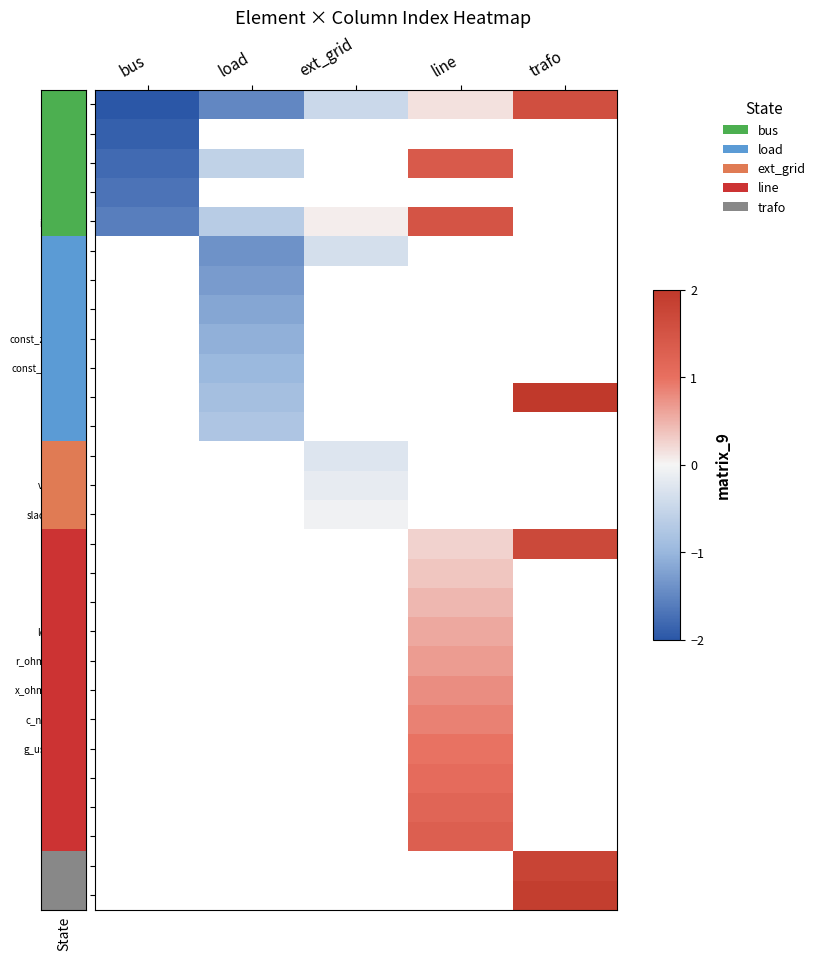

What is the maximum value for in_service?

1.5